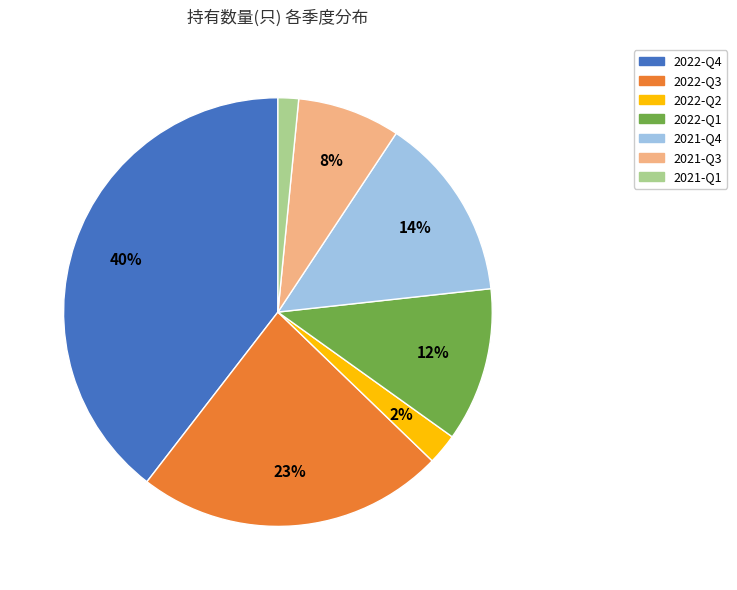

True or false: 2022-Q1 accounts for 12% of the total.

True